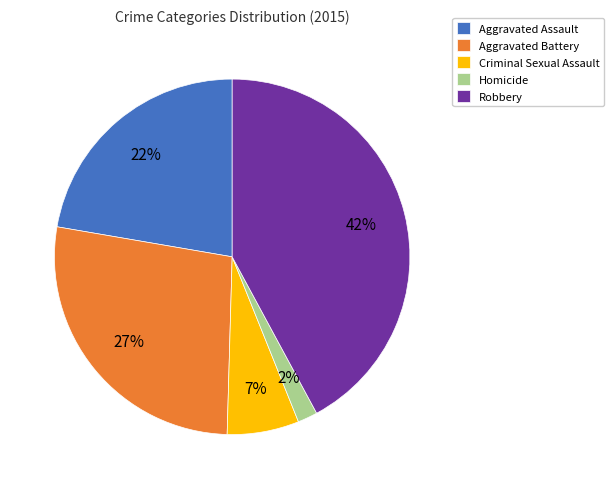

What percentage is the Homicide slice, to the nearest percent?

2%